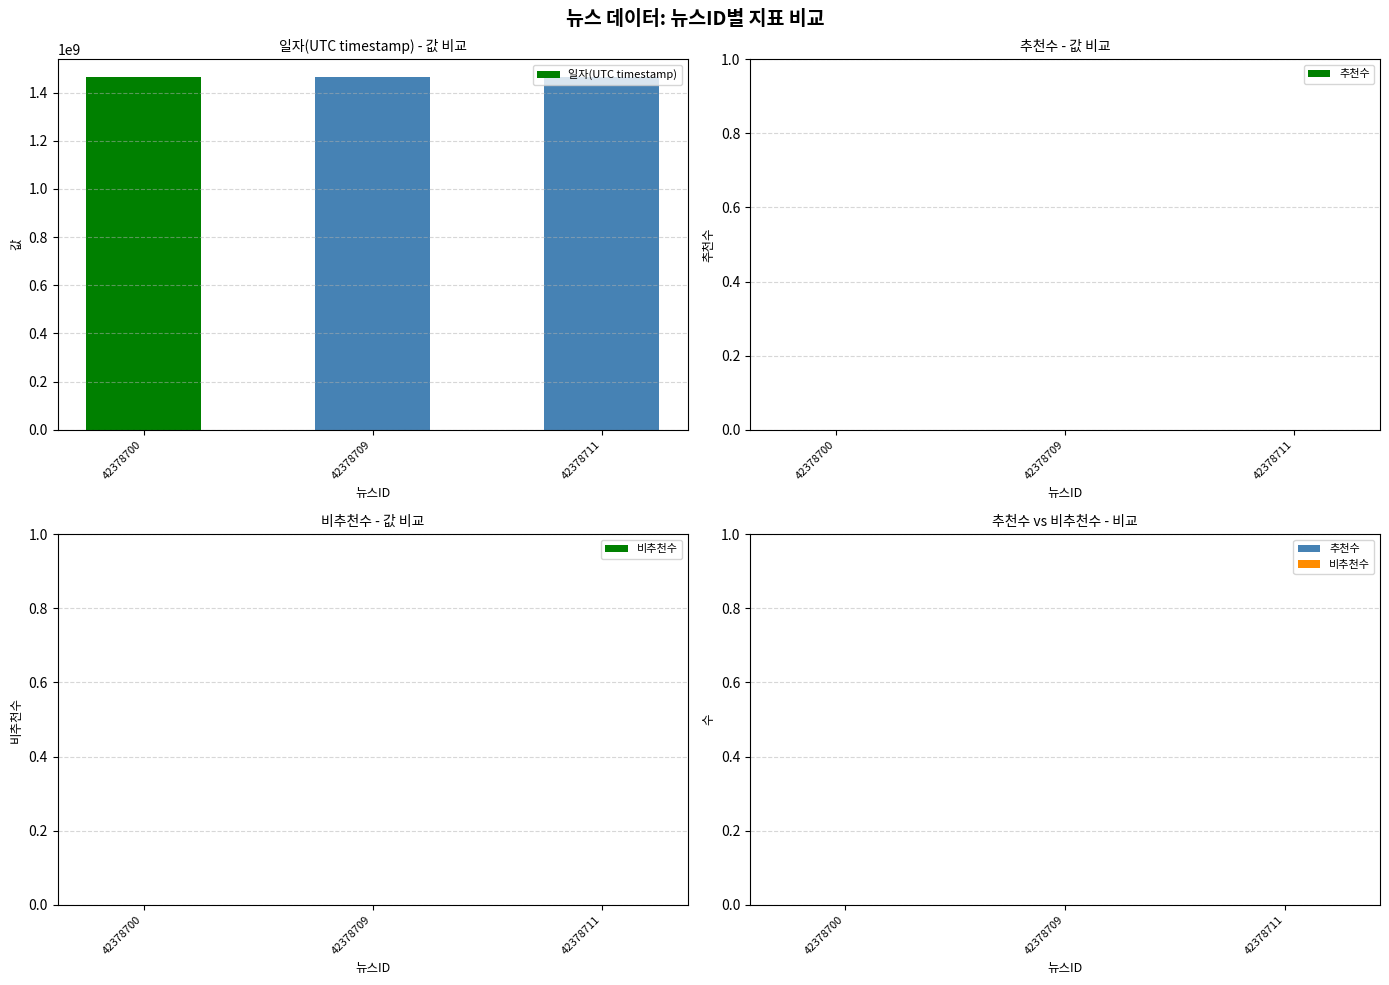

True or false: the data shows 1464537419 at 42378709.

True